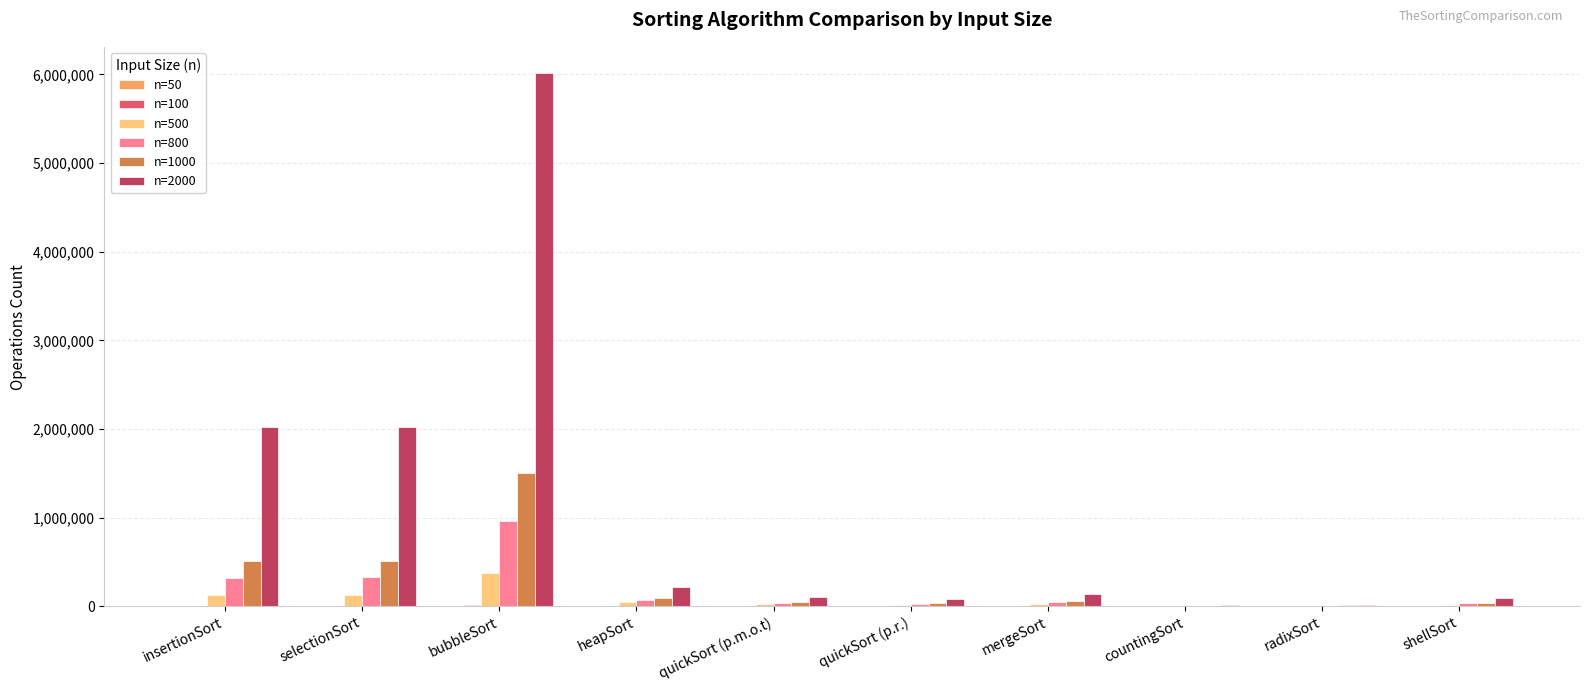

What is the greatest value displayed?

6010151